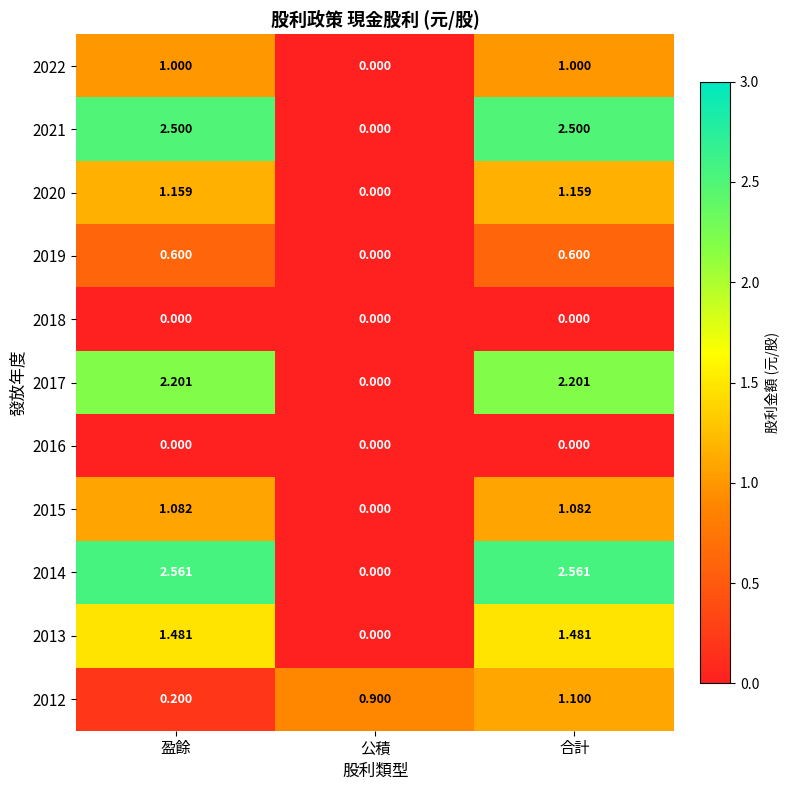

Where is 2021 nearest to the value 1?

公積